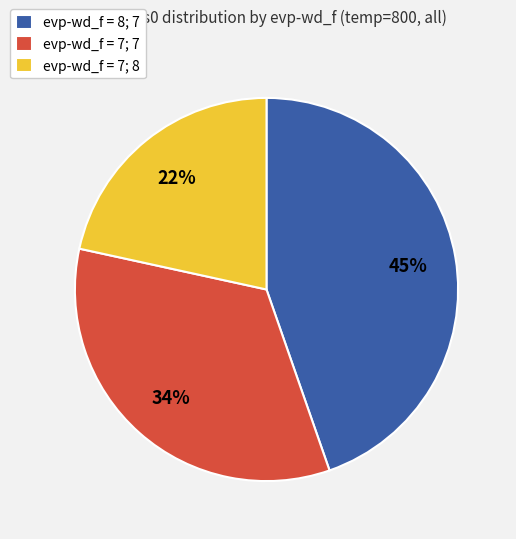

How many slices are in this pie chart?

3